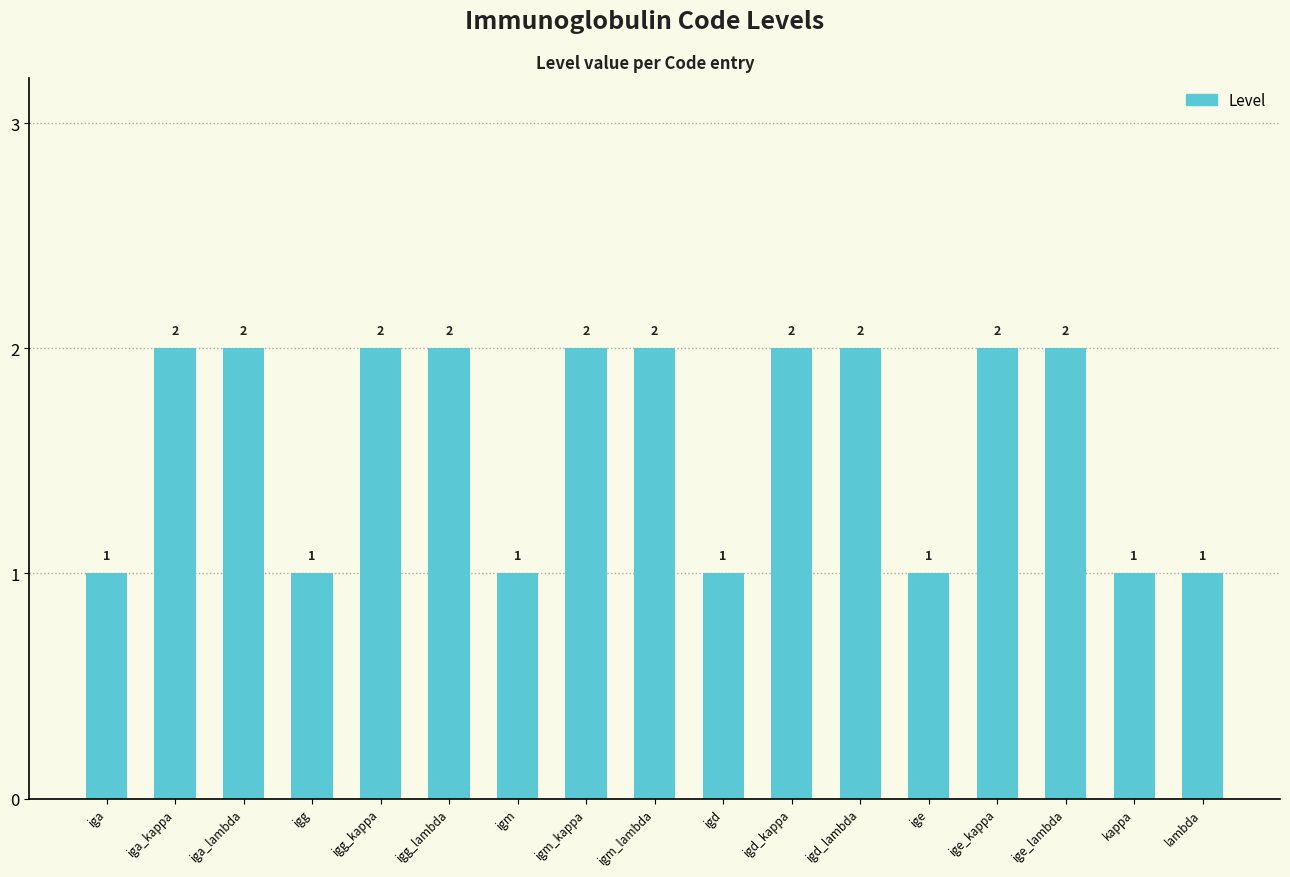

True or false: the data shows 4 at ige_kappa.

False